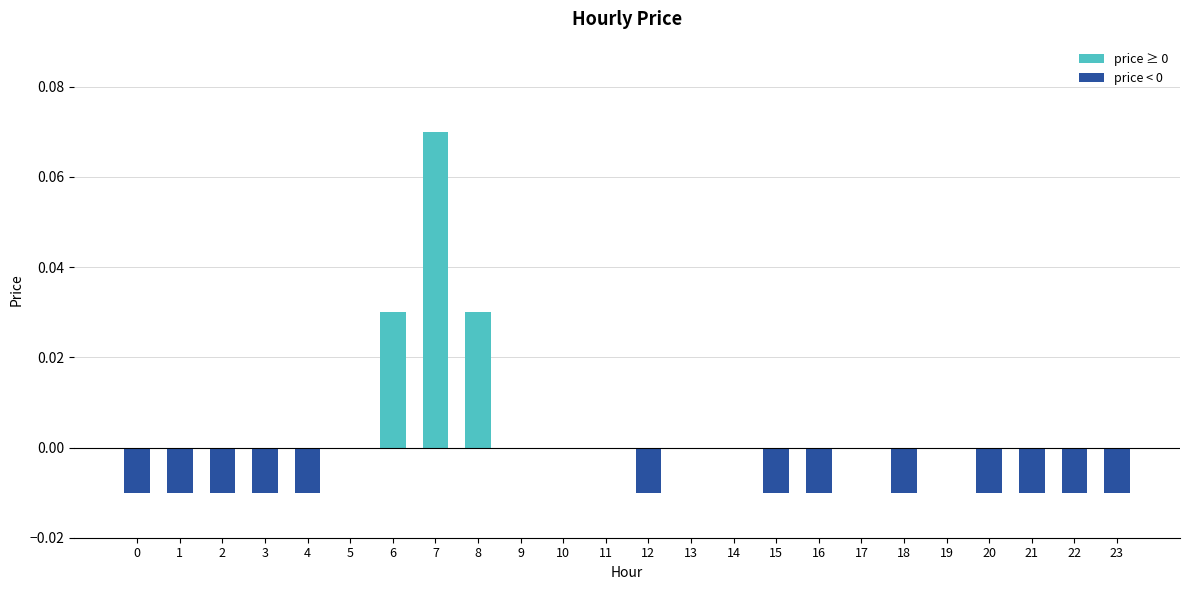

Is it true that the value at 1 is -0.0?

True